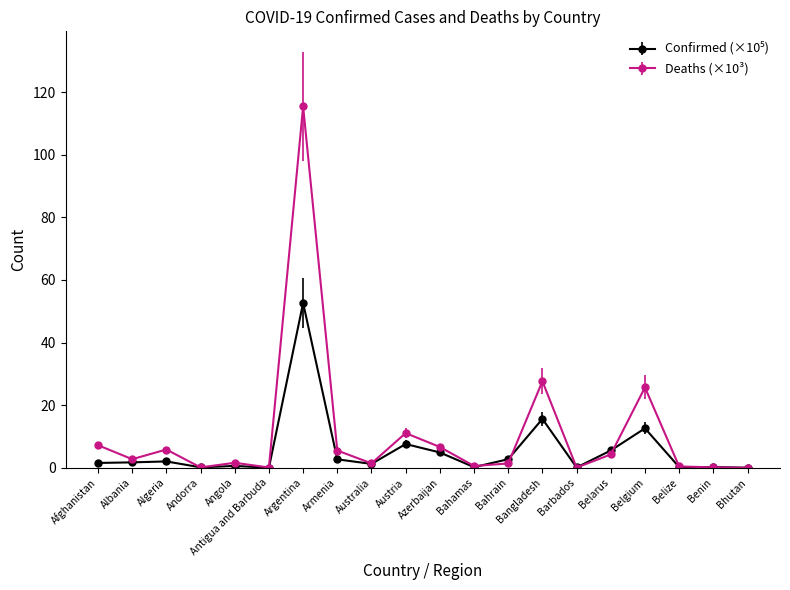

At which category is the sum across all series the highest?

Argentina